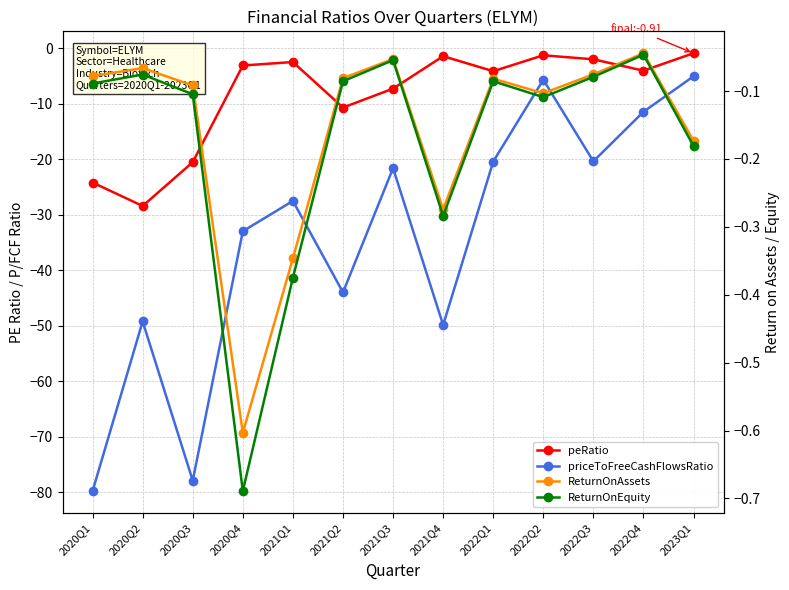

Where is the first local maximum for ReturnOnEquity?

2020Q2